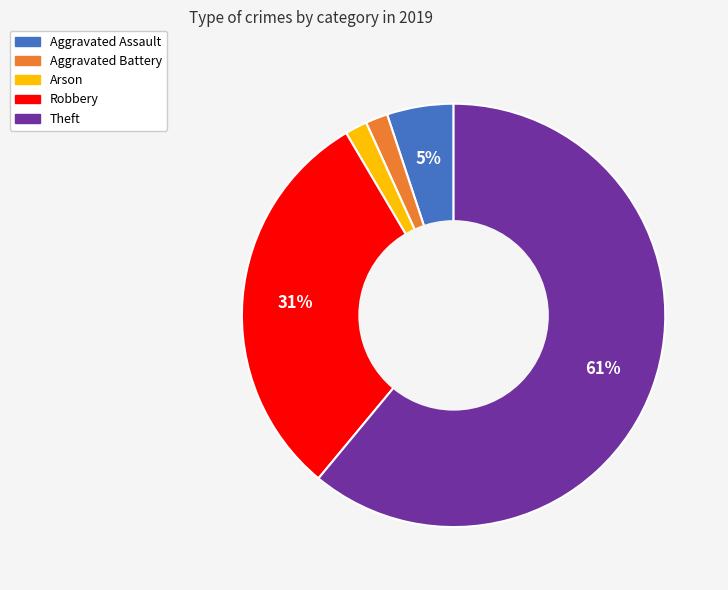

Does any single category account for the majority?

Yes